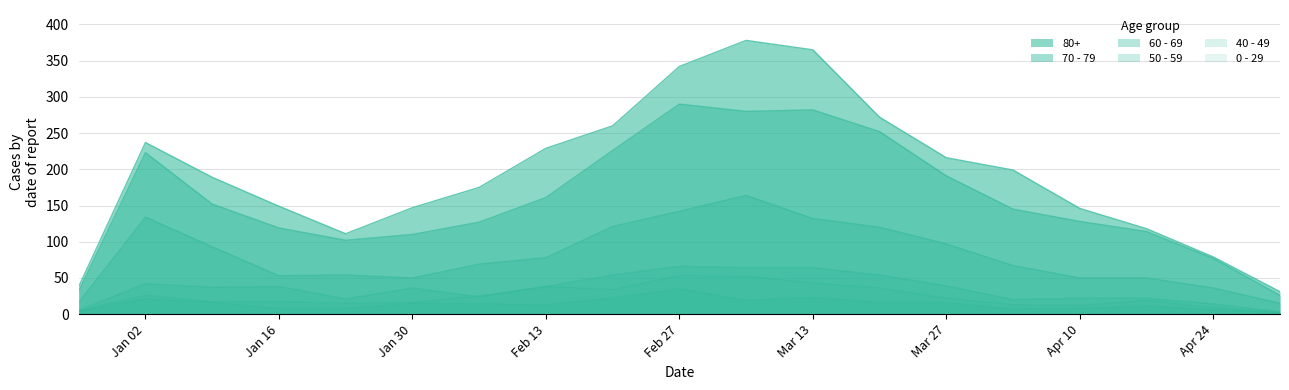

How many lines are shown in the chart?

6